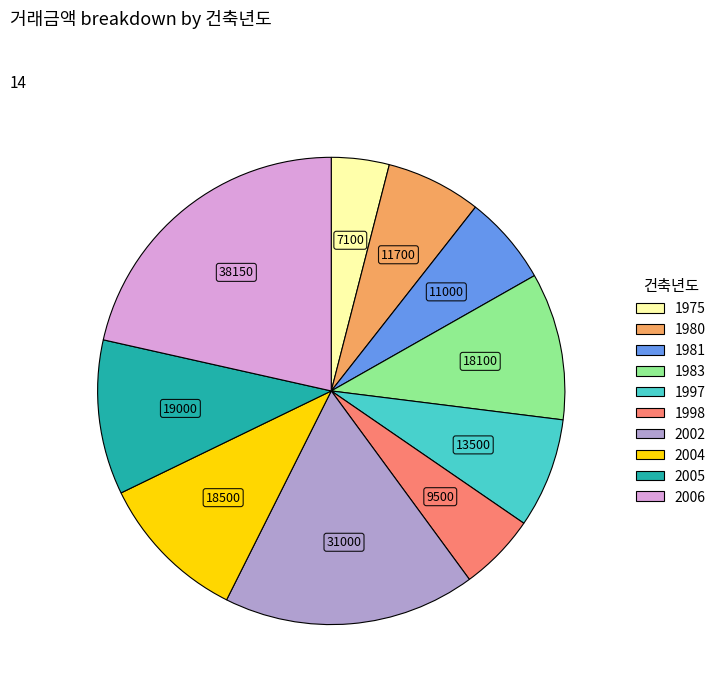

The 2006 slice represents 21% of the pie. True or false?

True